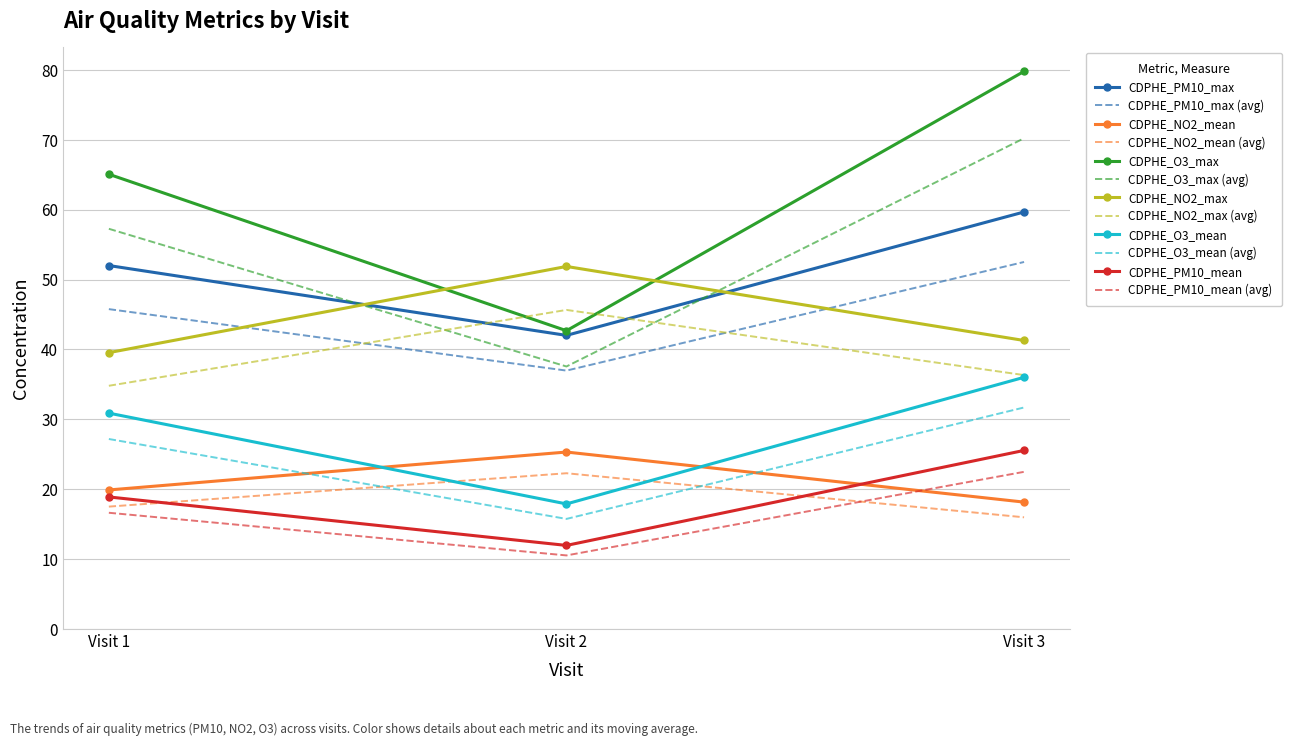

How many values in the CDPHE_PM10_max series are below 52?

1